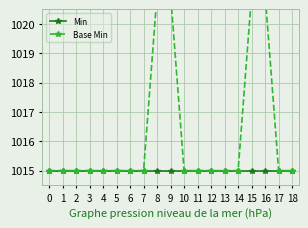

True or false: Base Min and Min intersect in this chart.

False